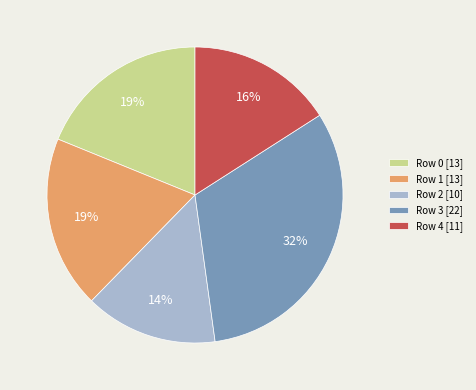

The Row 2 [10] slice represents 21% of the pie. True or false?

False